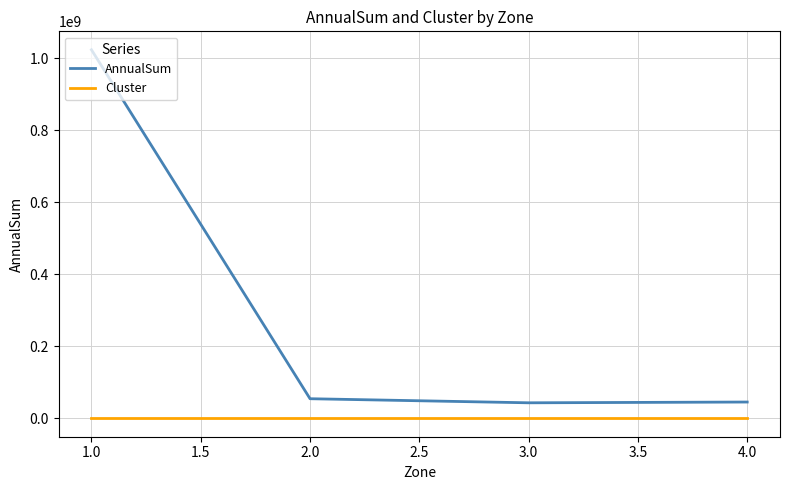

At which label does AnnualSum first exceed 54391714?

1.0